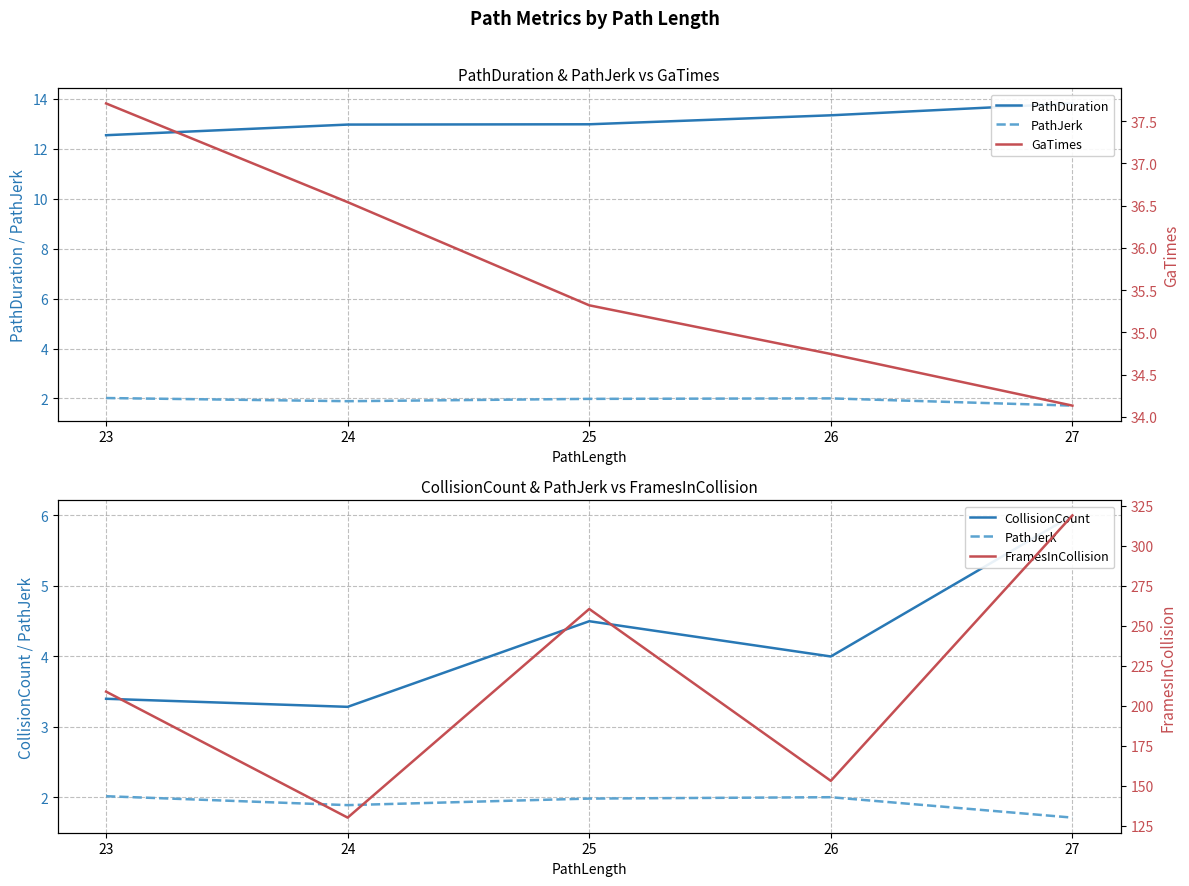

Which has a higher value, 26 or 25?

26